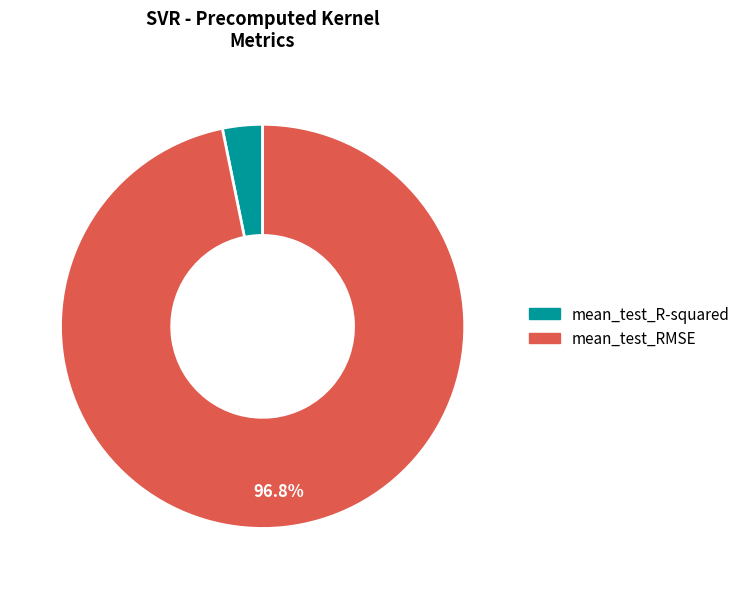

What is the smallest slice in the pie chart?

mean_test_R-squared